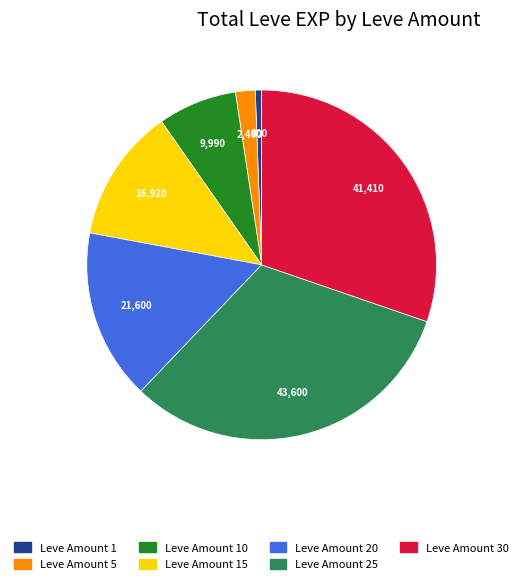

How many segments does this pie chart have?

7